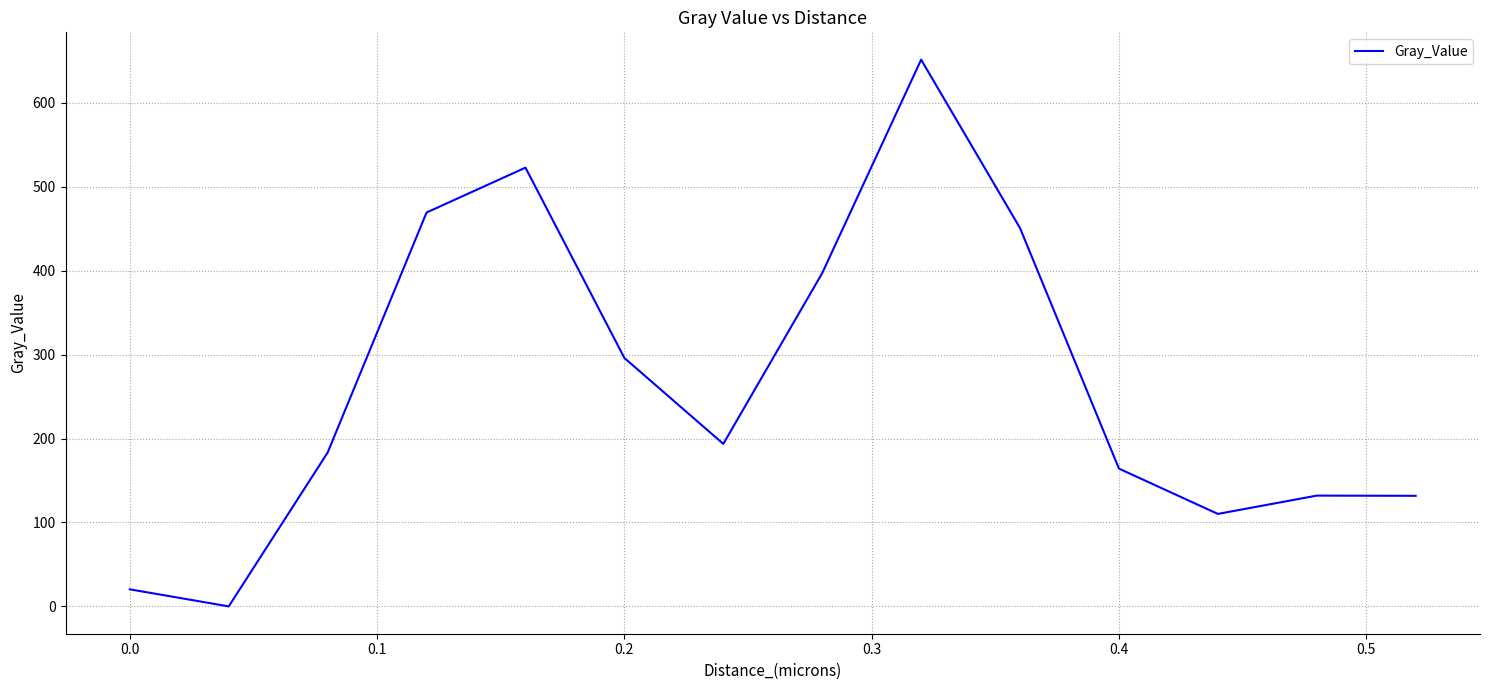

What is the difference between the maximum and minimum values?

651.4